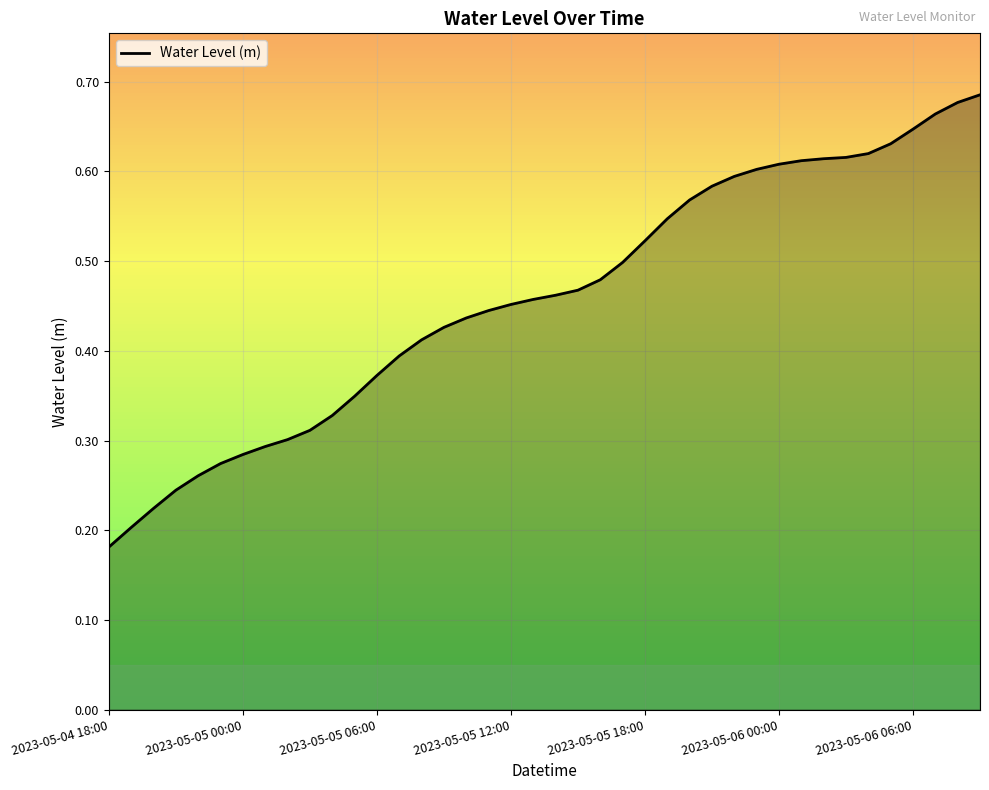

Where is the data nearest to the value 0?

2023-05-04 18:00